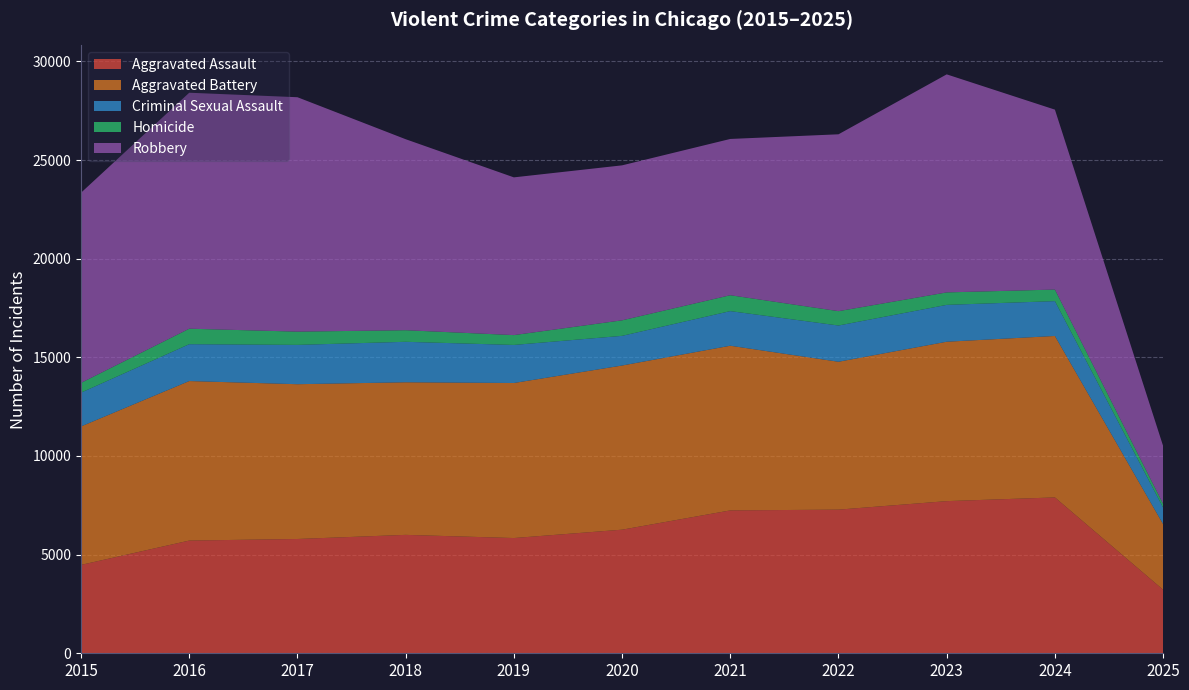

Reading left to right, what are all the values shown in this chart?

Aggravated Assault: 2015=4480	2016=5713	2017=5793	2018=6002	2019=5841	2020=6265	2021=7242	2022=7281	2023=7712	2024=7900	2025=3221
Aggravated Battery: 2015=7018	2016=8085	2017=7845	2018=7734	2019=7858	2020=8320	2021=8346	2022=7495	2023=8079	2024=8183	2025=3322
Criminal Sexual Assault: 2015=1712	2016=1868	2017=1993	2018=2051	2019=1929	2020=1504	2021=1755	2022=1837	2023=1868	2024=1766	2025=838
Homicide: 2015=496	2016=786	2017=672	2018=588	2019=499	2020=787	2021=806	2022=728	2023=632	2024=587	2025=189
Robbery: 2015=9638	2016=11960	2017=11881	2018=9681	2019=7995	2020=7855	2021=7920	2022=8964	2023=11052	2024=9119	2025=2936